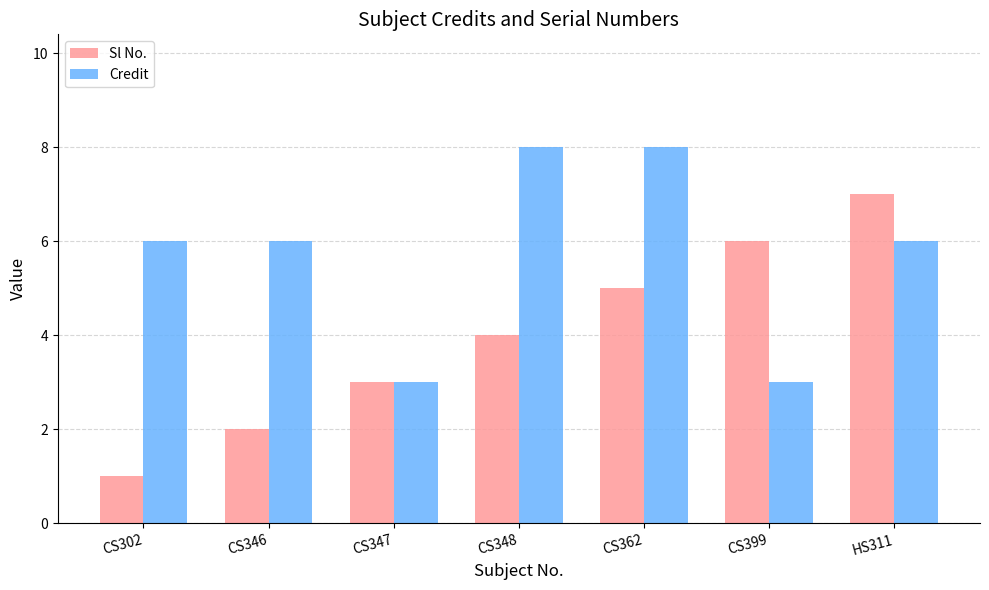

How many groups of bars are there?

7